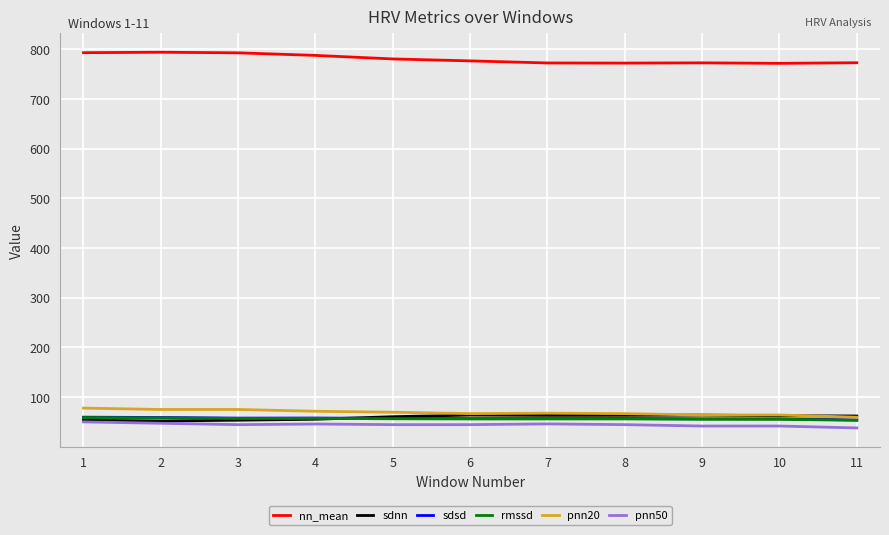

The value of nn_mean at 5 is 780.9. True or false?

True